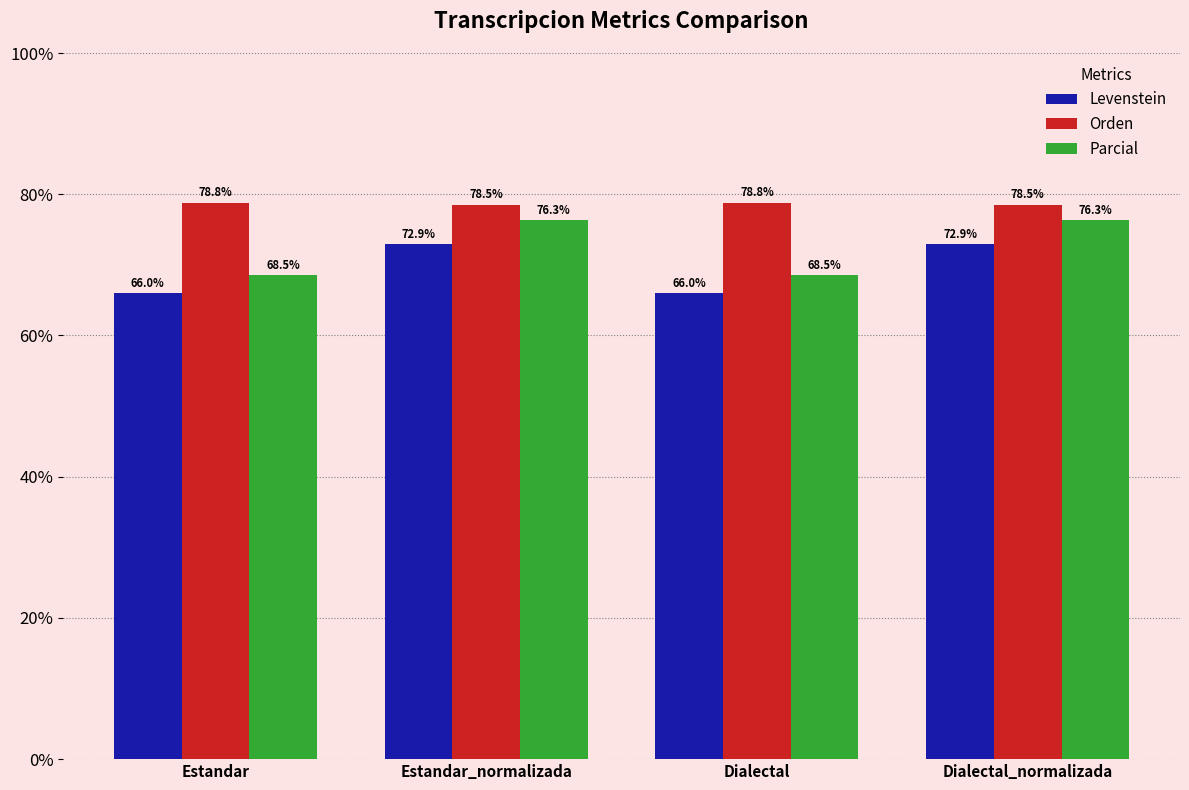

Which series has the largest total across all categories?

Orden